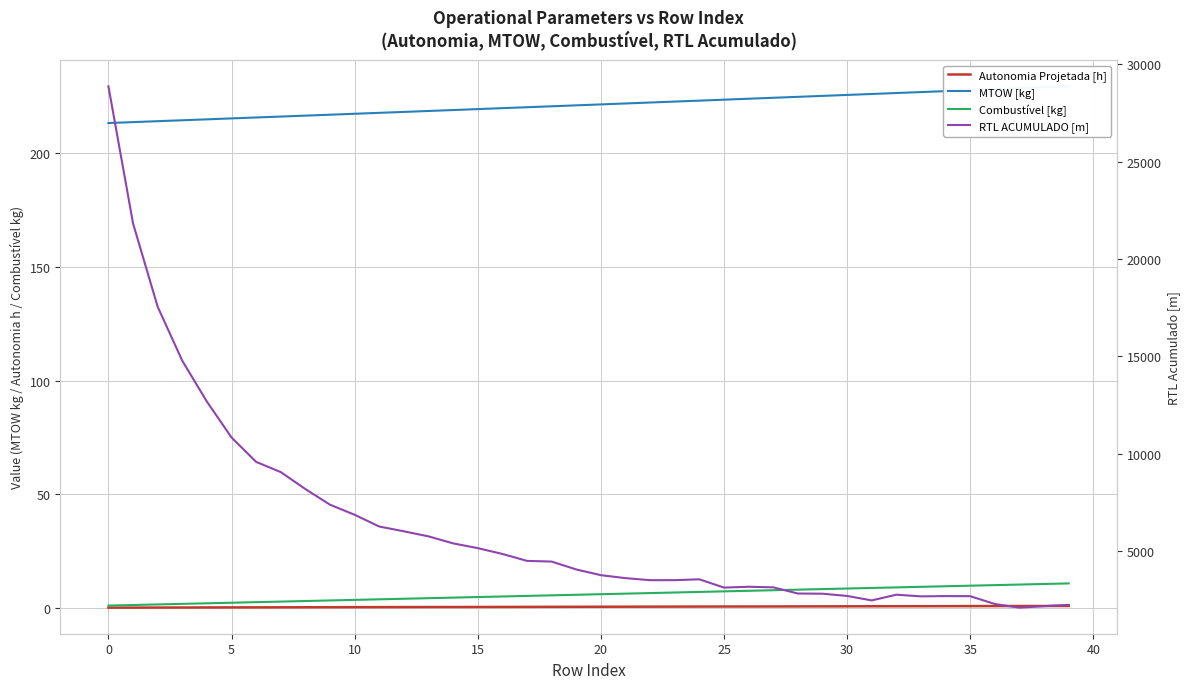

Is this an area chart (filled region under the line)?

No